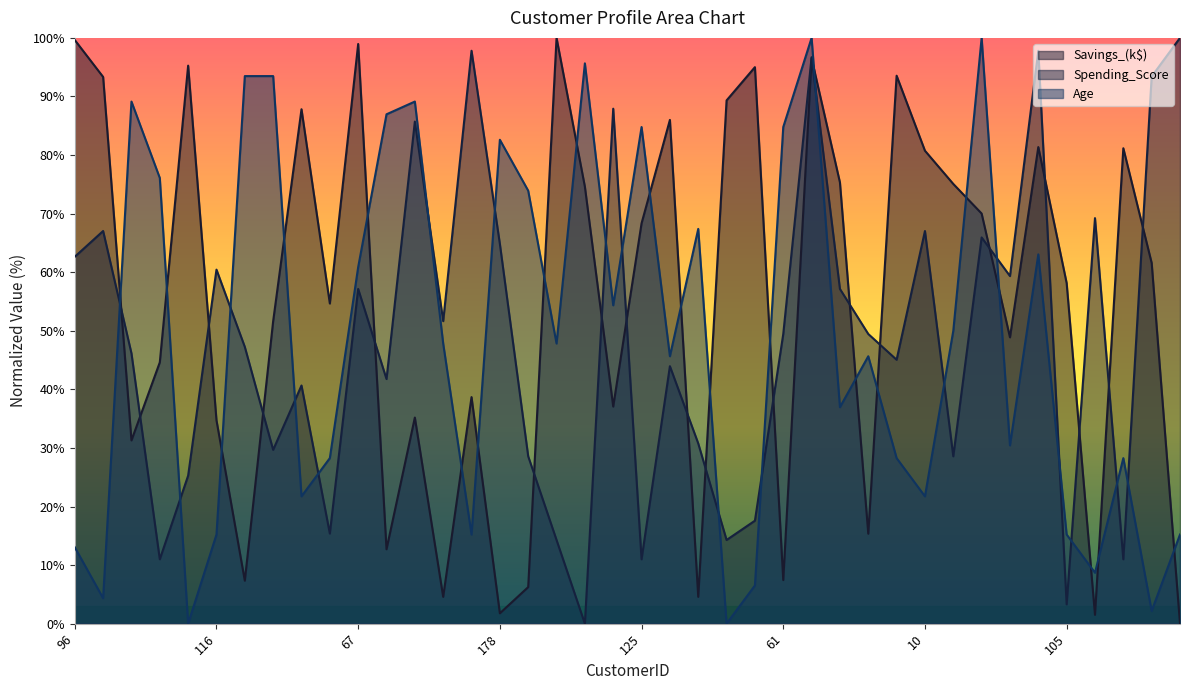

Which category has the highest value in the Spending_Score series?

77